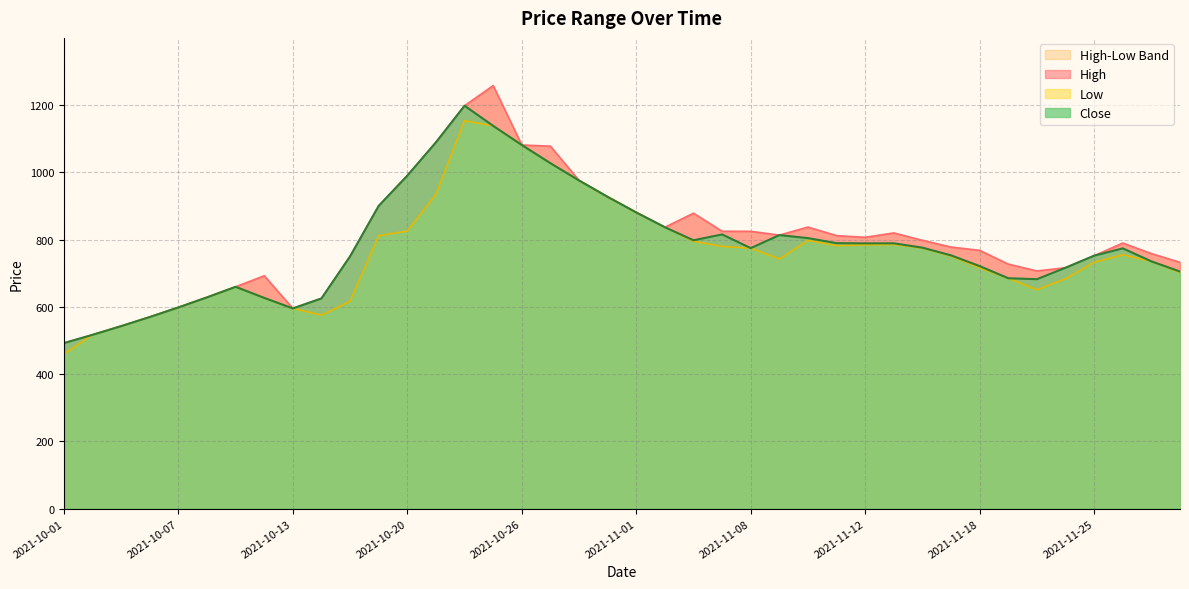

The High series shows 331.1 at 2021-10-18. True or false?

False